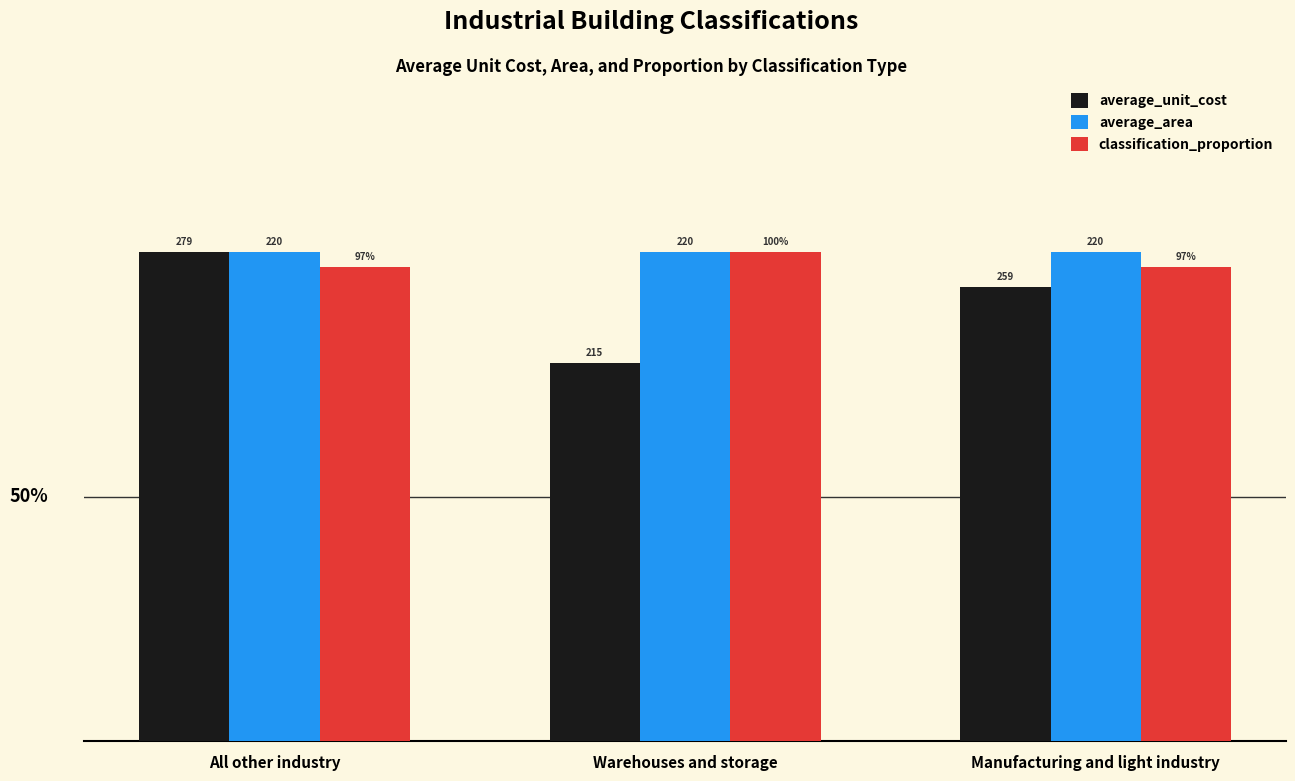

Does the chart contain any negative values?

No